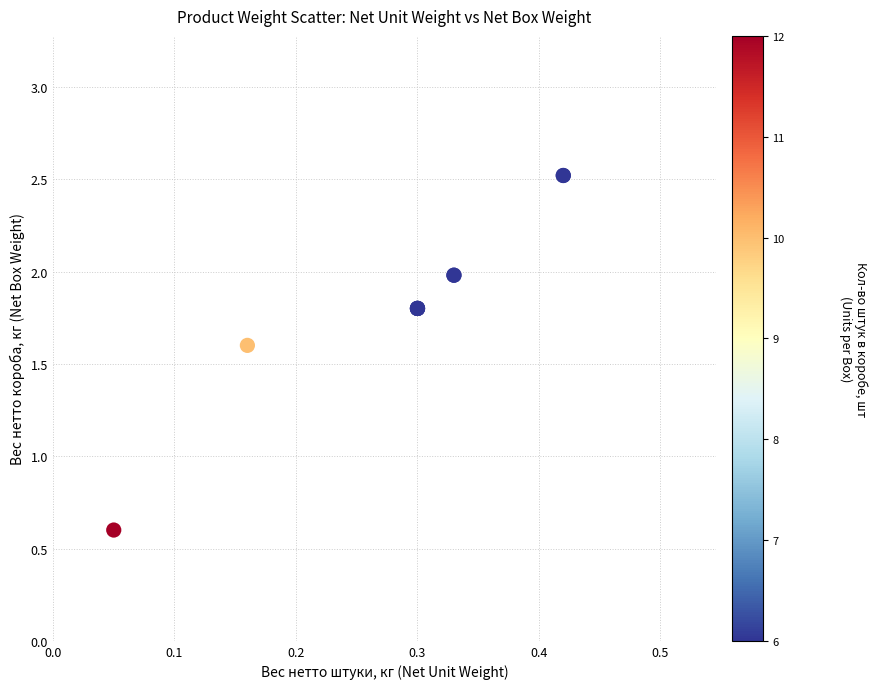

What Y value in the scatter plot is closest to 1?

0.6